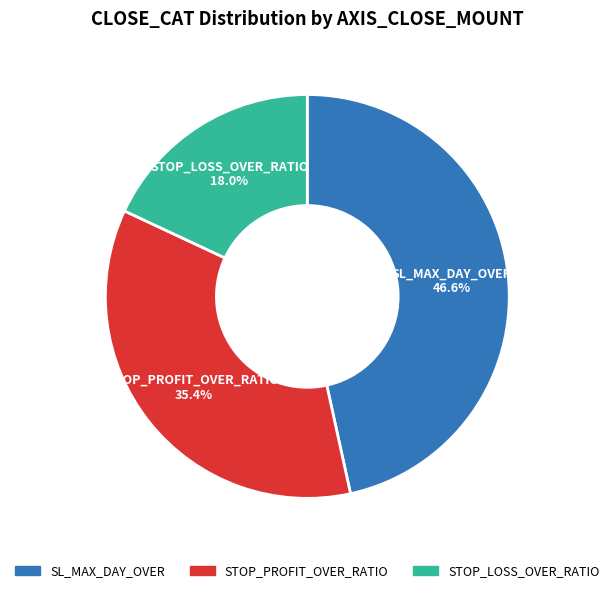

Rank the categories by value from lowest to highest.

STOP_LOSS_OVER_RATIO, STOP_PROFIT_OVER_RATIO, SL_MAX_DAY_OVER